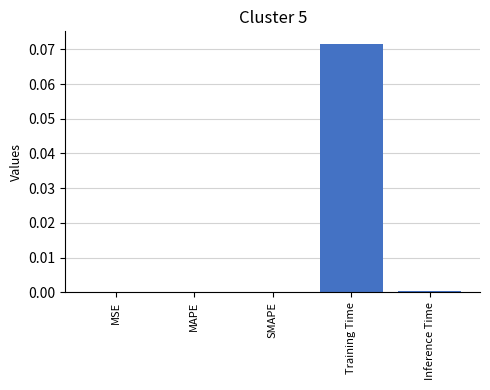

At which category does the chart reach its peak across all series?

Training Time